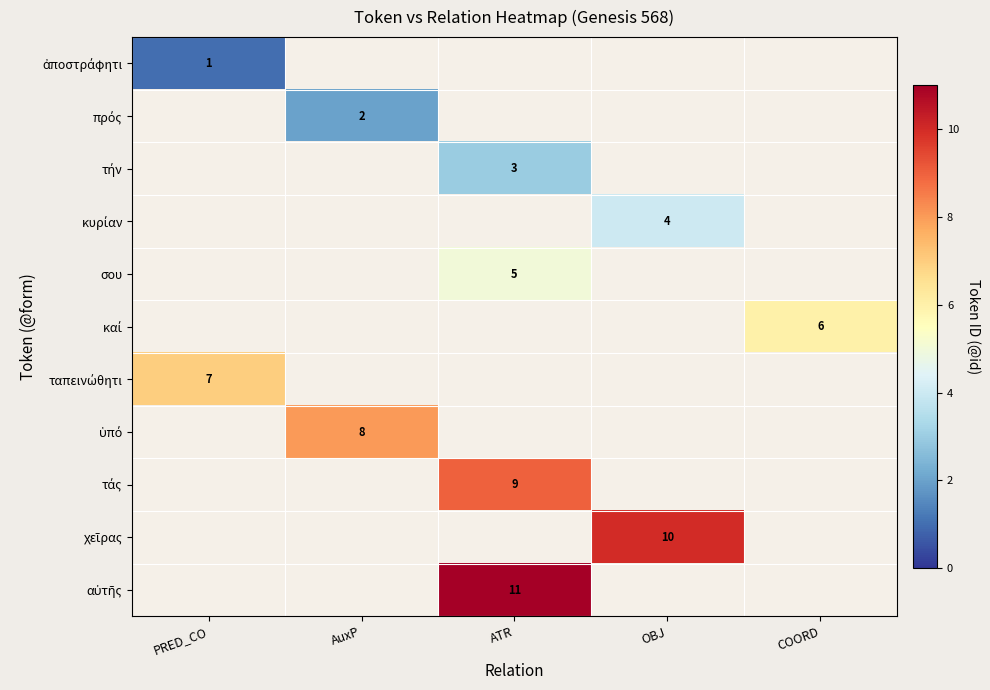

What is the smallest value displayed?

1.0